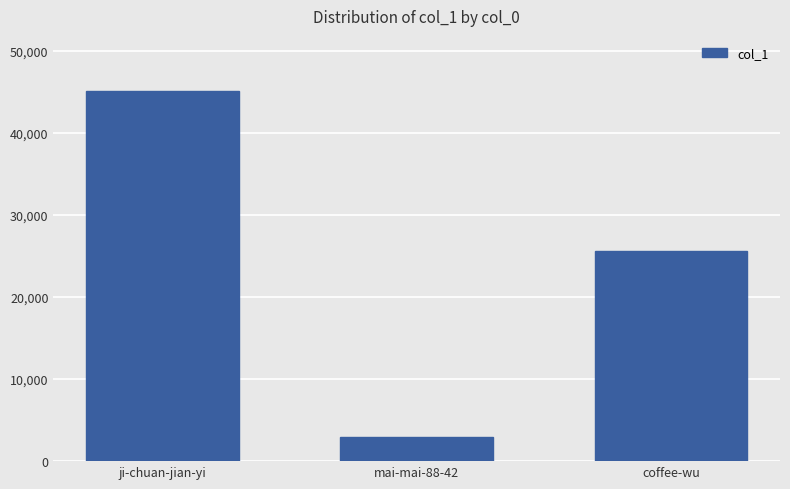

Count the values in the range 2970 to 45081.

3